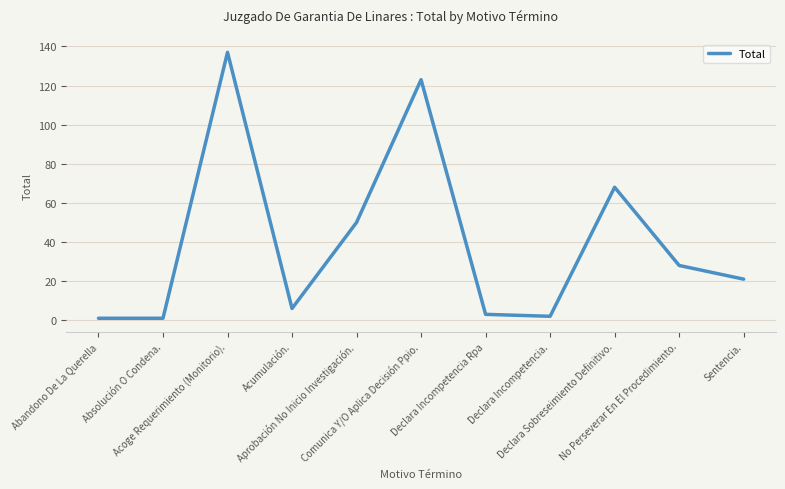

What is the difference between the maximum and minimum values?

136